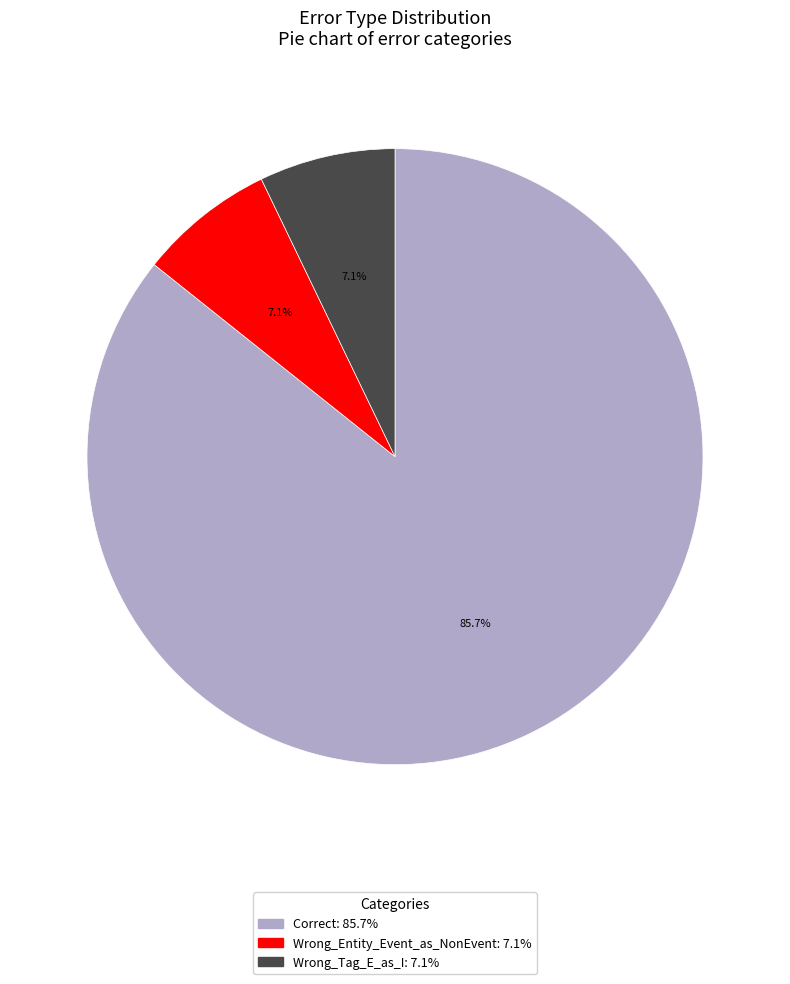

Which category accounts for the majority?

Correct